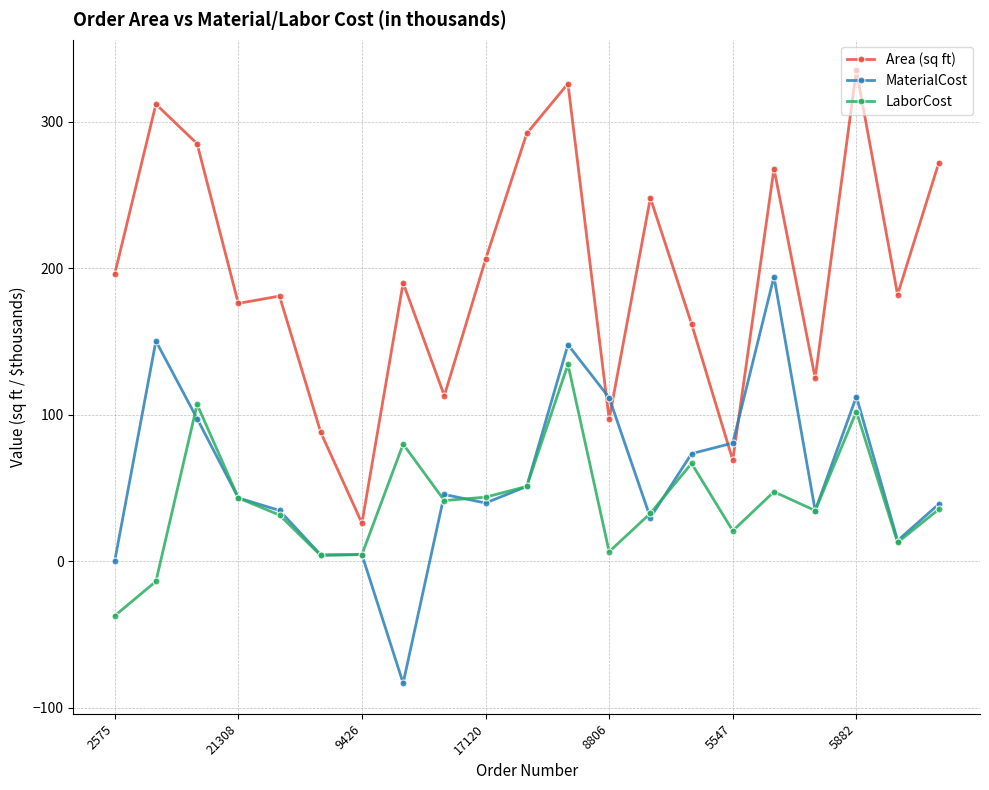

Which series has the largest range (max minus min)?

Area (sq ft)